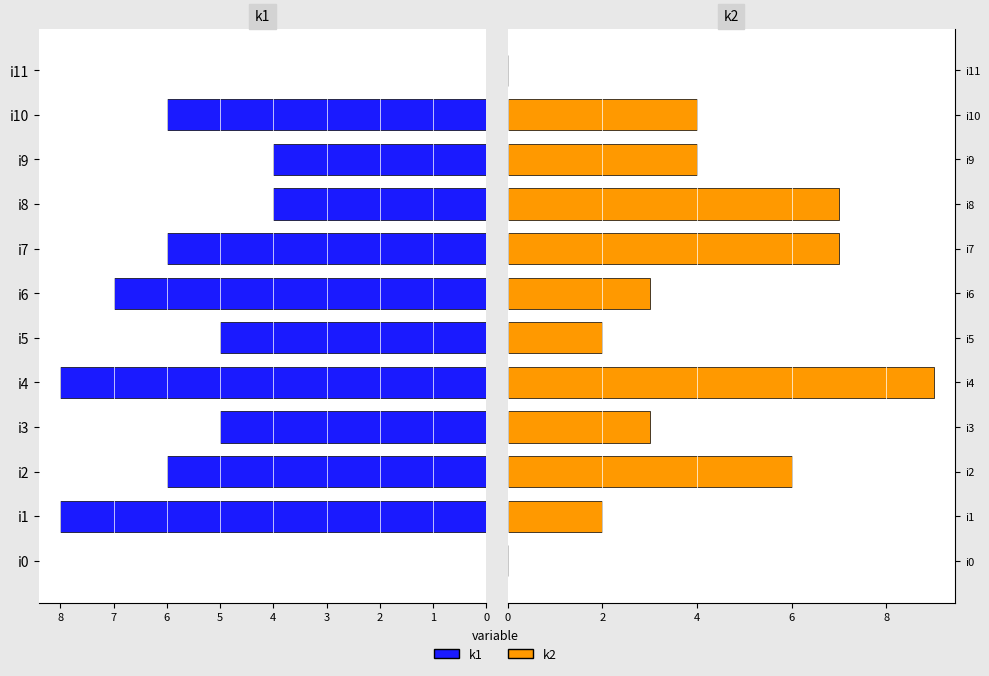

Are the bars grouped side by side (vs. stacked)?

Yes